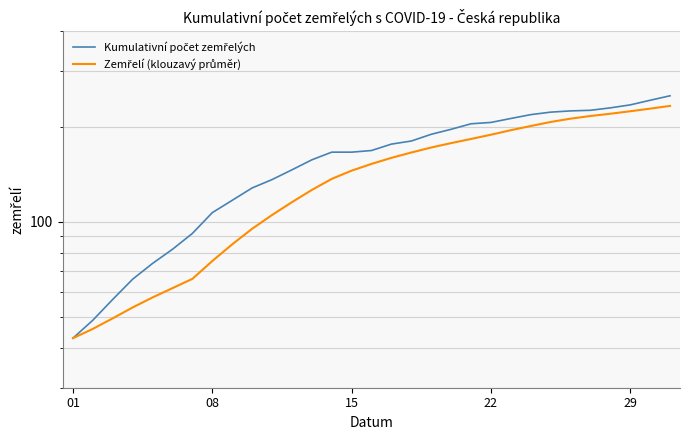

What is the label of the 16th point from the left?

15